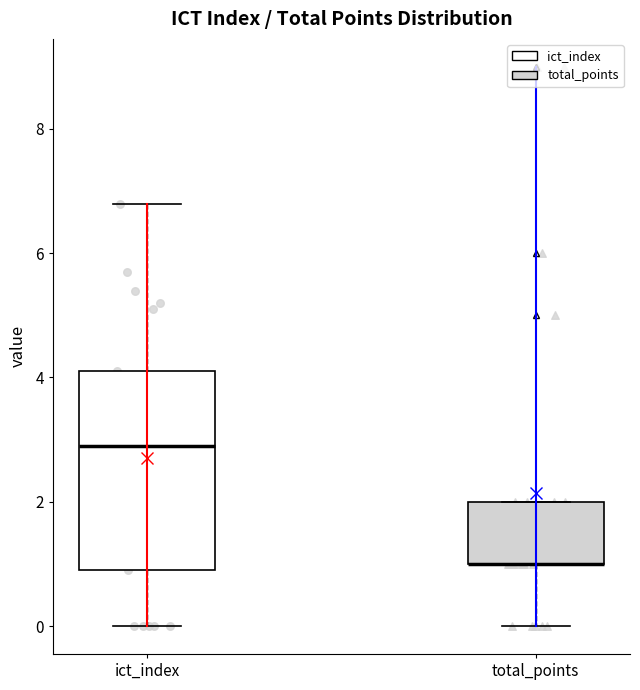

Reading left to right, transcribe this box plot: for each box, give where its median line is, the range the box spans, and where its two whiskers end, as read against the y-axis. The values are not printed on the chart, so give them approximately, as read against the axis.

ict_index: median 3.0, box 1.0 to 4.2, whiskers 0.0 to 6.8
total_points: median 1.0 (drawn on the box's lower edge), box 1.0 to 2.0, whiskers 0.0 to 2.0